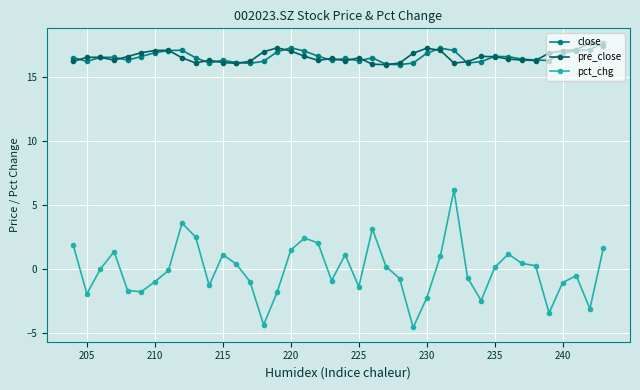

What is the difference between the highest and lowest values at 230?

19.5